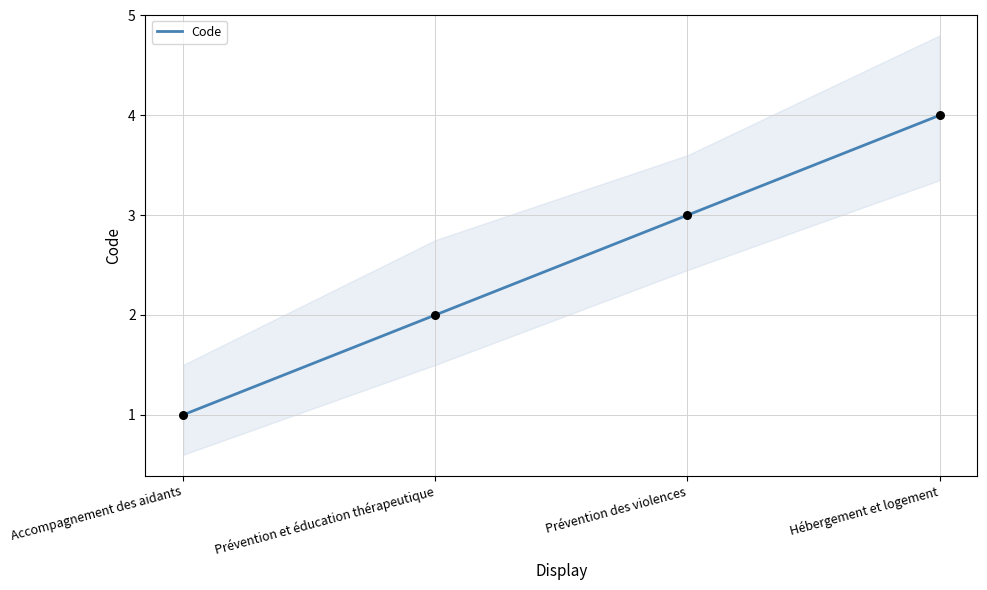

Between Prévention et éducation thérapeutique and Hébergement et logement, which is larger?

Hébergement et logement